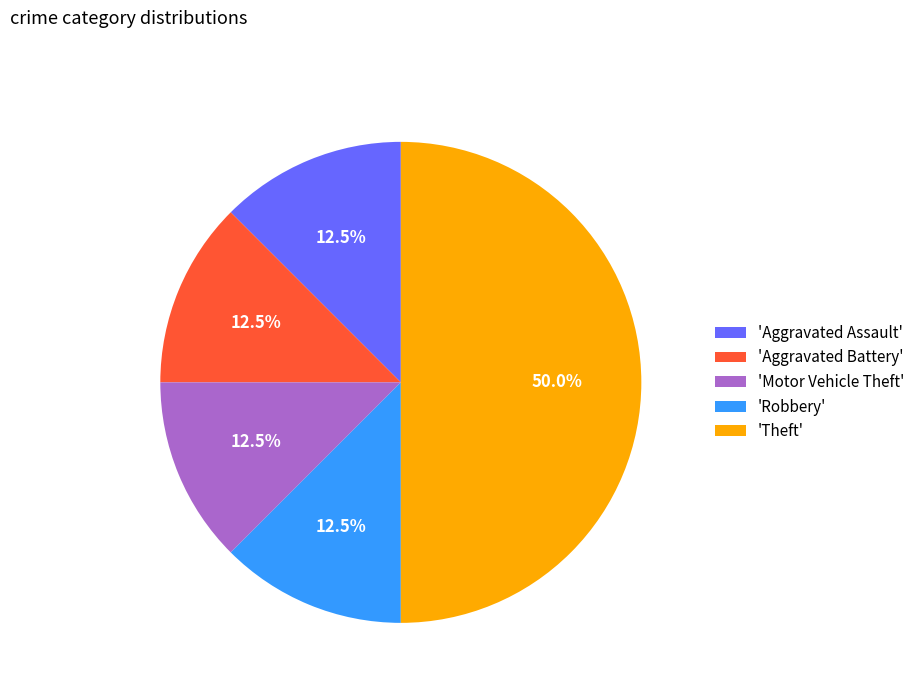

Which category has the biggest portion of the pie?

'Theft'